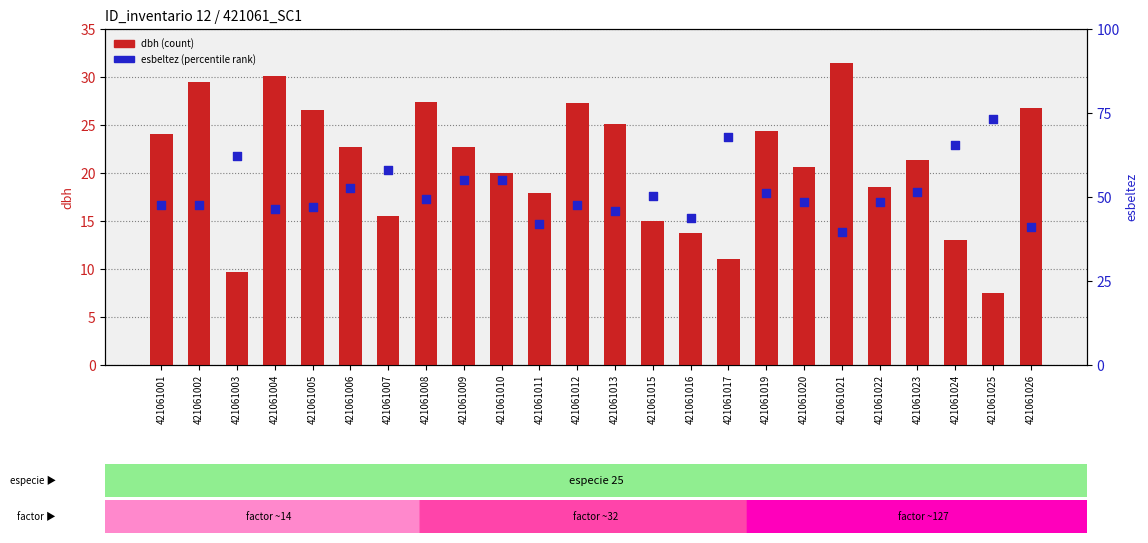

At how many categories does at least one series exceed 30?

24